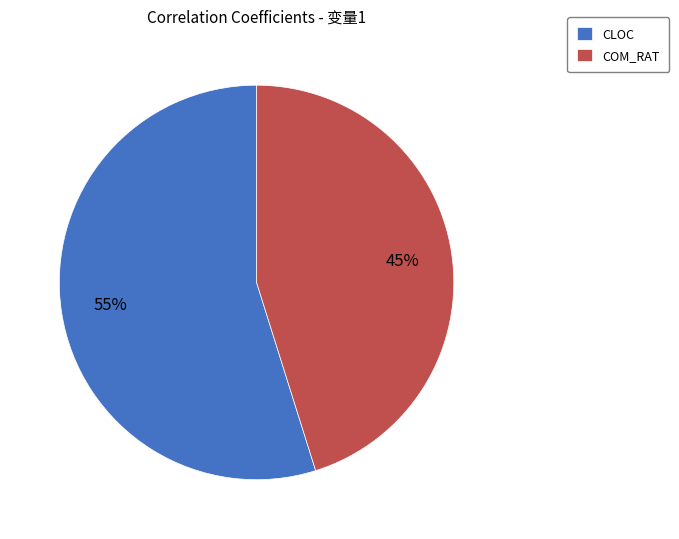

To the nearest percent, what portion does COM_RAT represent?

45%